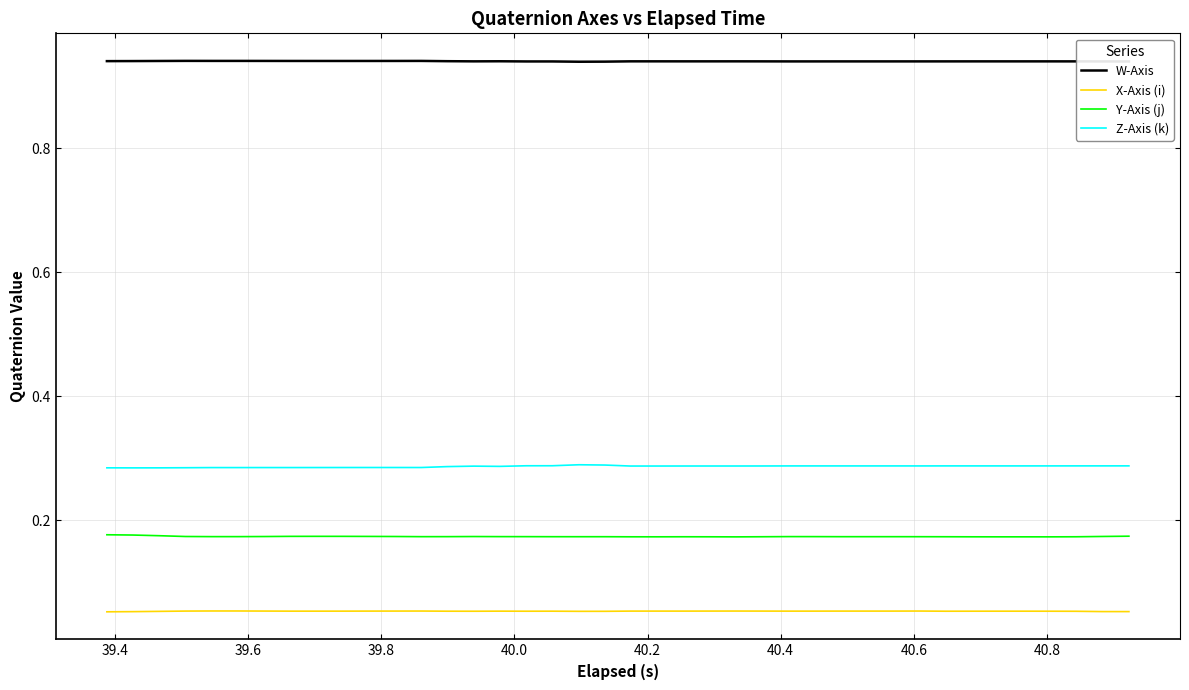

How many lines are shown in the chart?

4